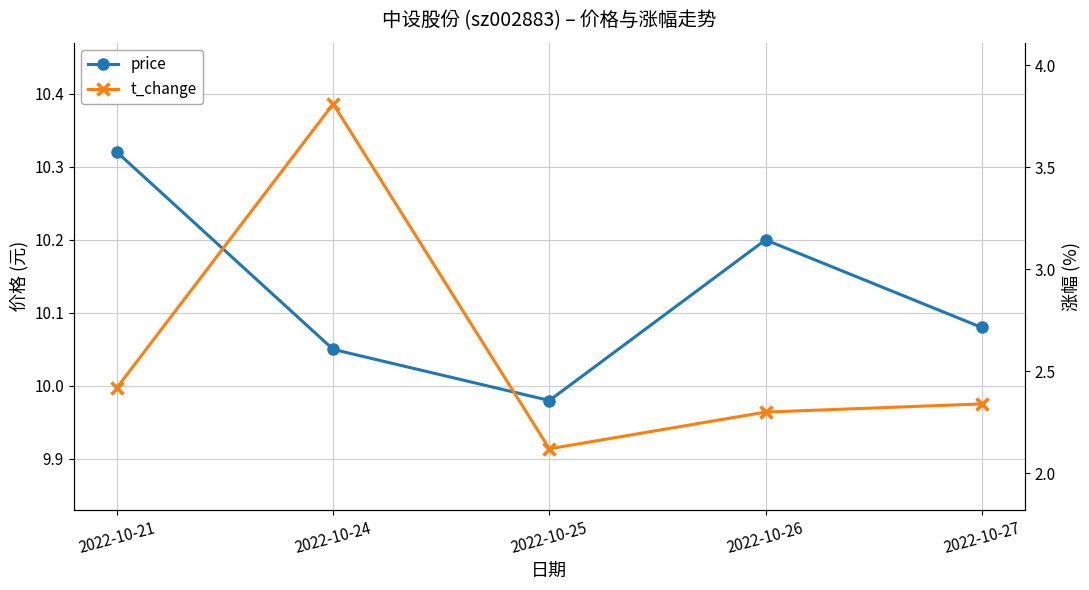

True or false: price and t_change cross at least once.

False